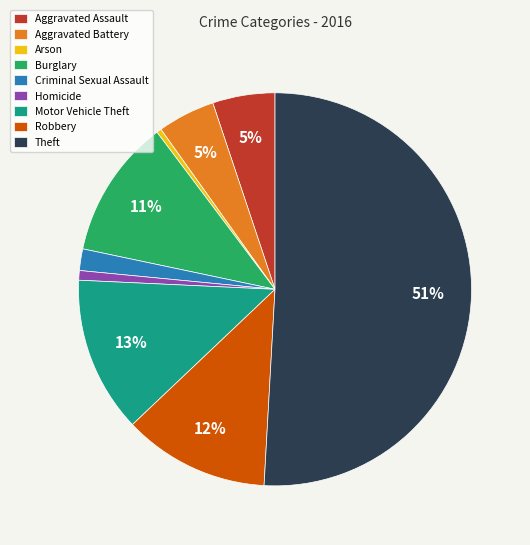

True or false: Criminal Sexual Assault accounts for 2% of the total.

True